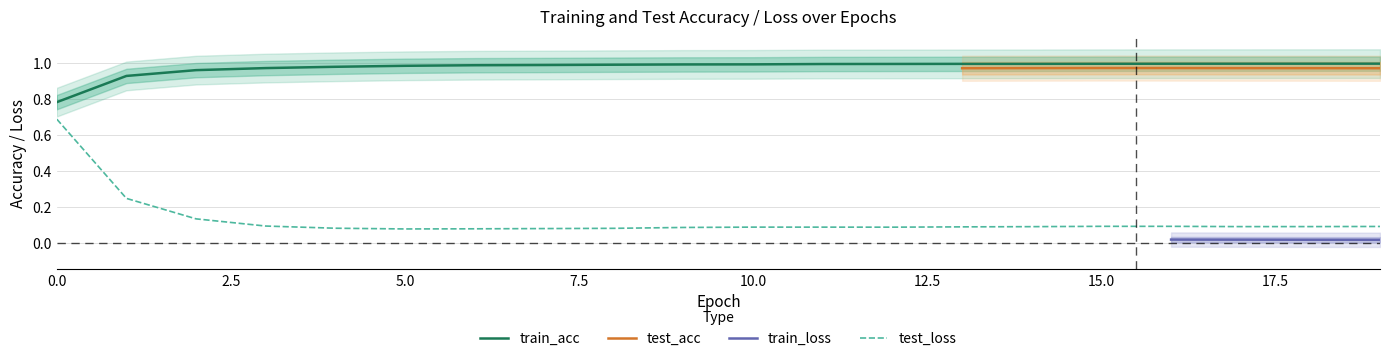

True or false: train_acc and test_loss intersect in this chart.

False